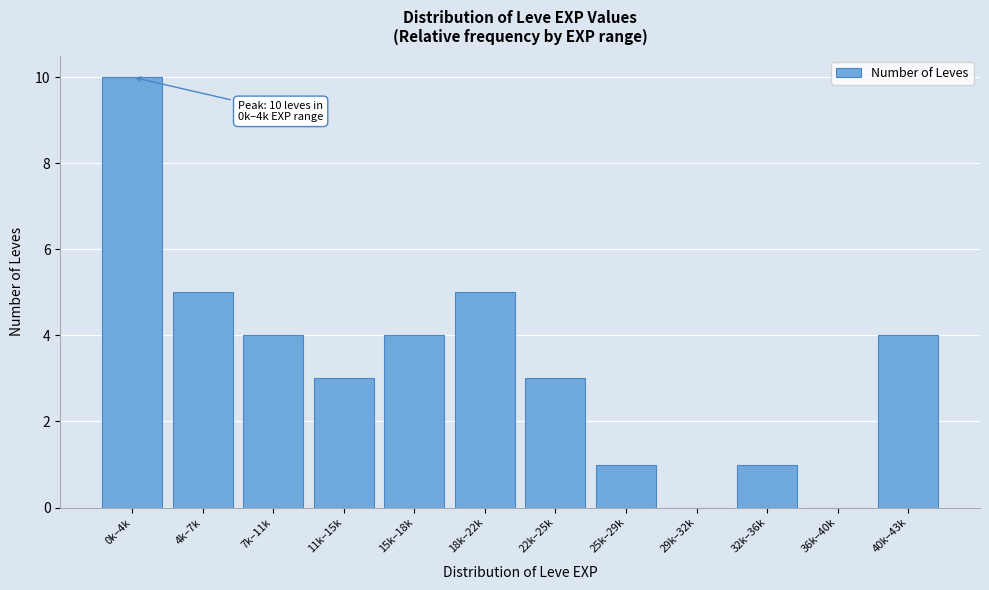

Reading left to right, list all the values displayed in this chart.

0k–4k=10	4k–7k=5	7k–11k=4	11k–15k=3	15k–18k=4	18k–22k=5	22k–25k=3	25k–29k=1	29k–32k=0	32k–36k=1	36k–40k=0	40k–43k=4